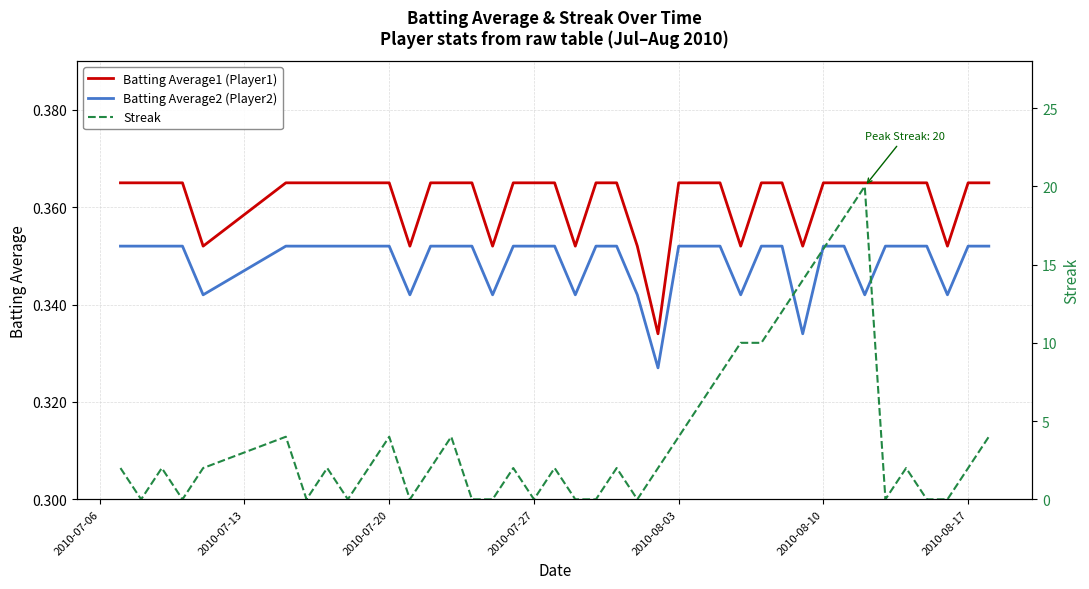

True or false: Batting Average2 (Player2) and Batting Average1 (Player1) intersect in this chart.

False